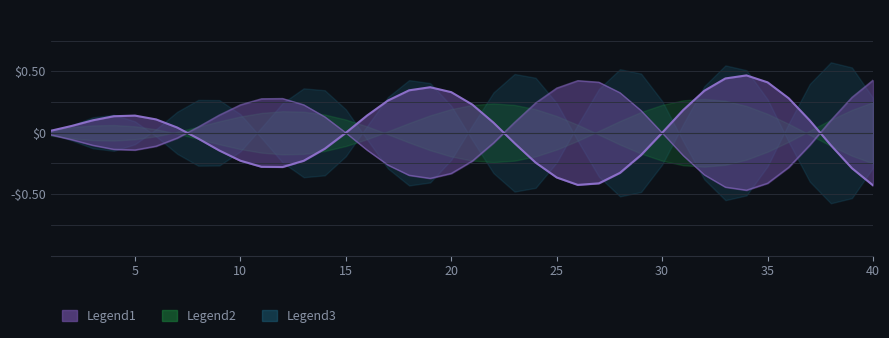

What is the difference between the maximum and minimum values?

0.6